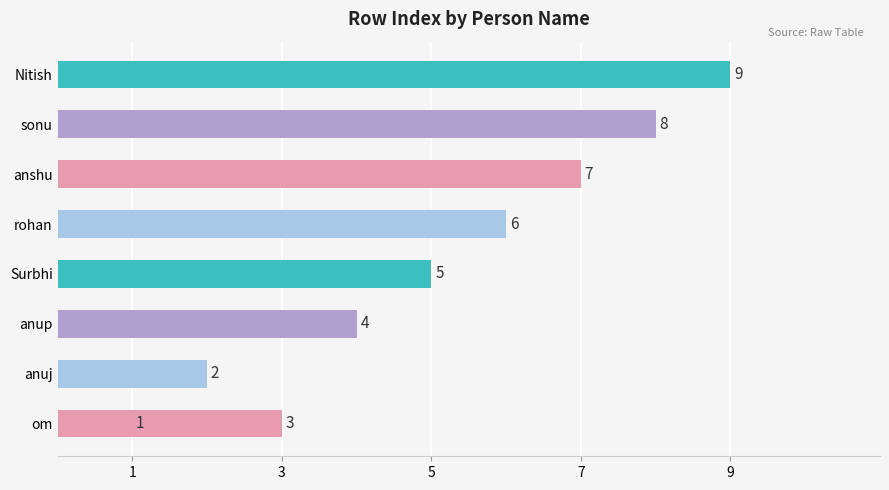

What is the change in value from anuj to sonu?

+6